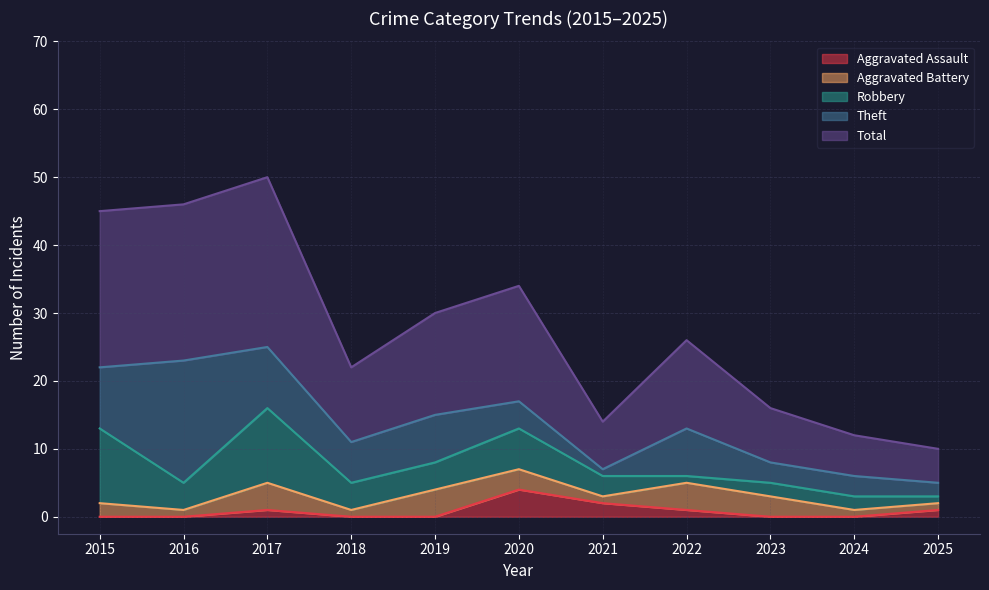

What is the maximum value for Aggravated Battery?

4